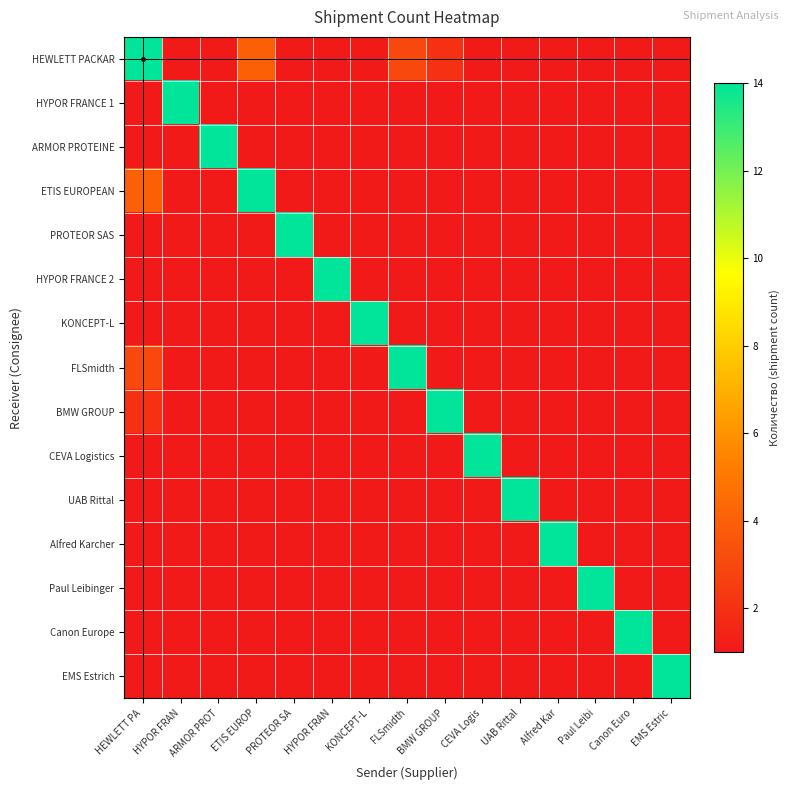

Which series has the largest total across all categories?

HEWLETT PACKAR